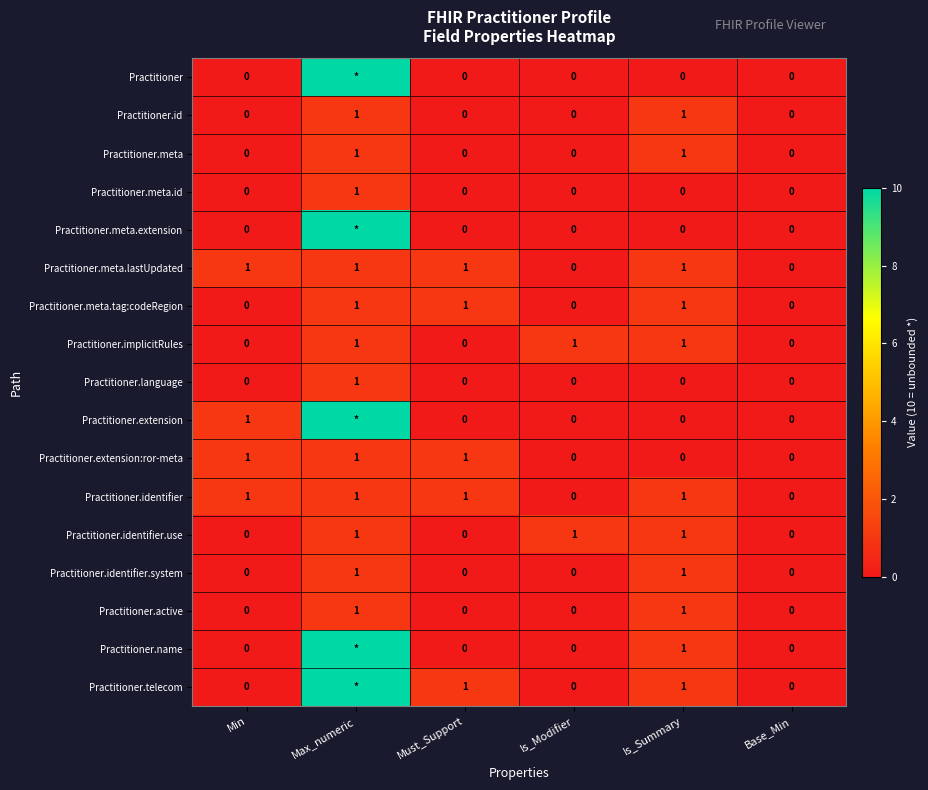

Count the Practitioner.meta.lastUpdated values in the range 0 to 1.

6